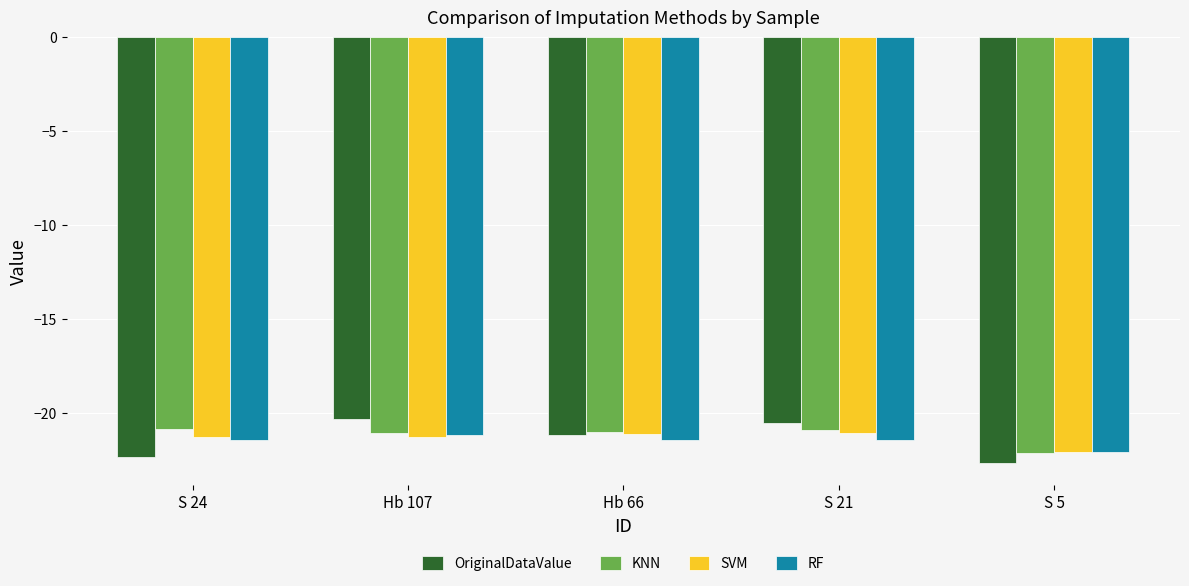

Which category has the lowest value in the KNN series?

S 5